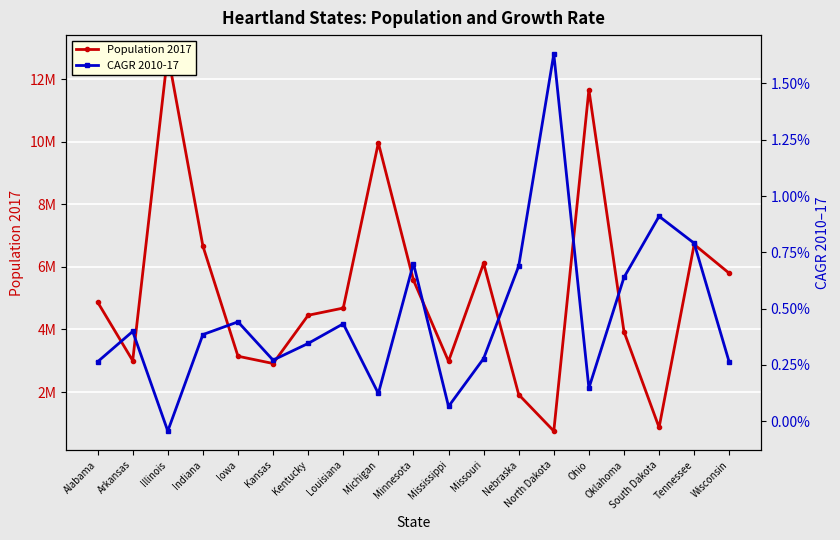

Rank the series by their average value, from lowest to highest.

CAGR 2010-17, Population 2017